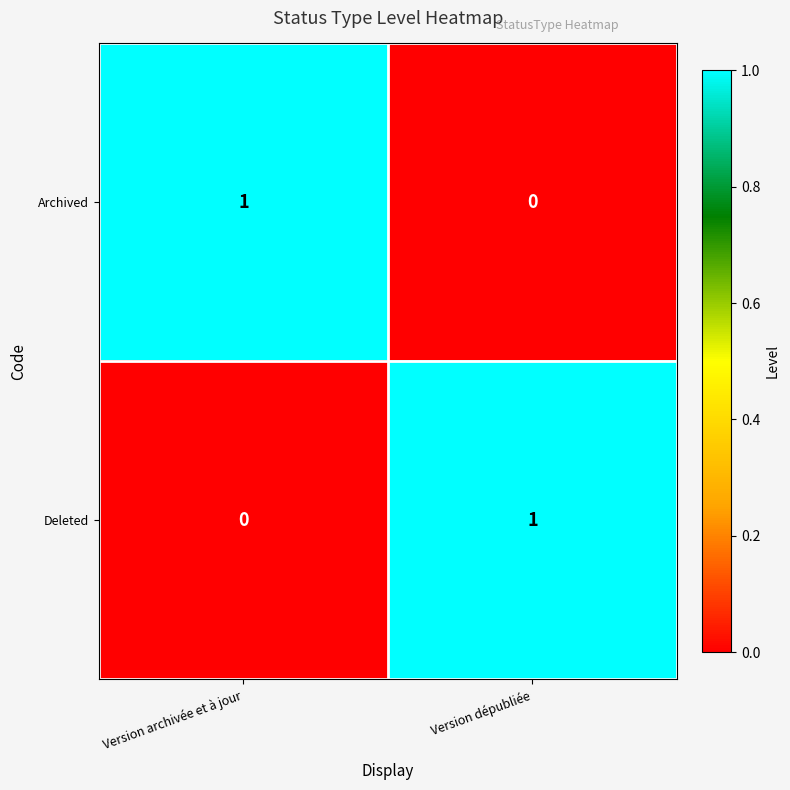

Rank the series at Version dépubliée from lowest to highest value.

Archived, Deleted